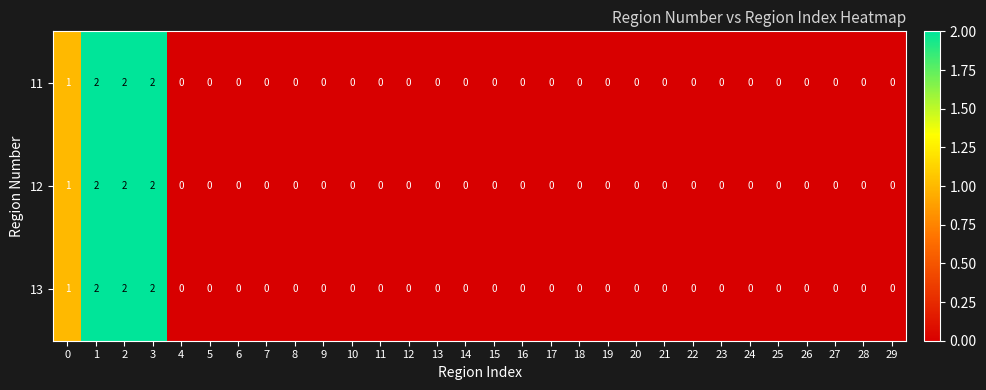

Rank the series by their maximum value, from highest to lowest.

11, 12, 13